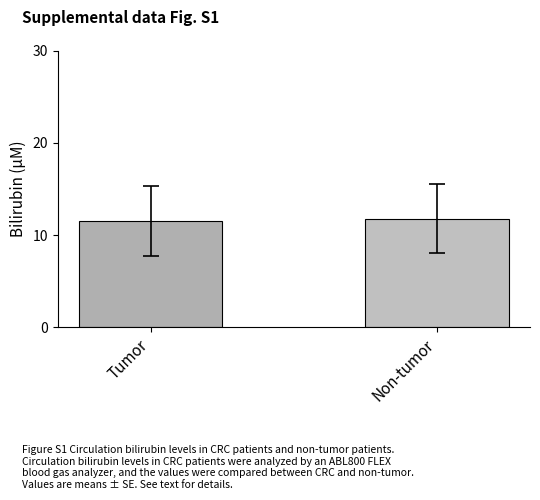

What is the difference between the maximum and minimum values?

0.3